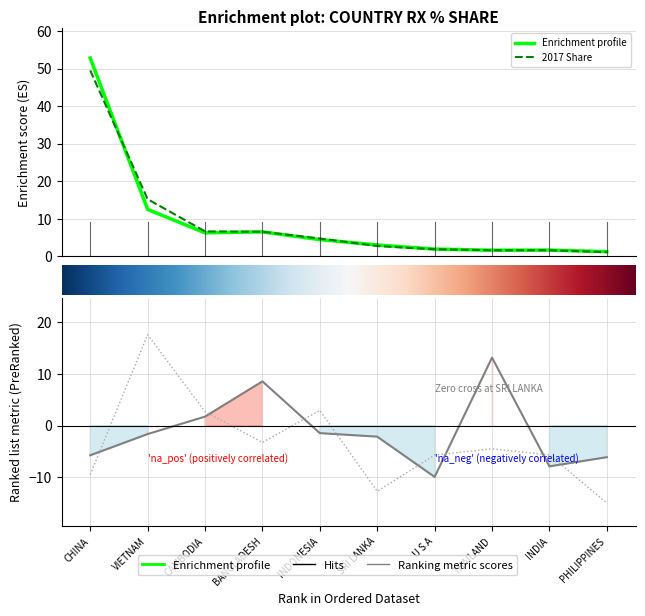

Which series has the largest total across all categories?

201612_% Share of overall RX